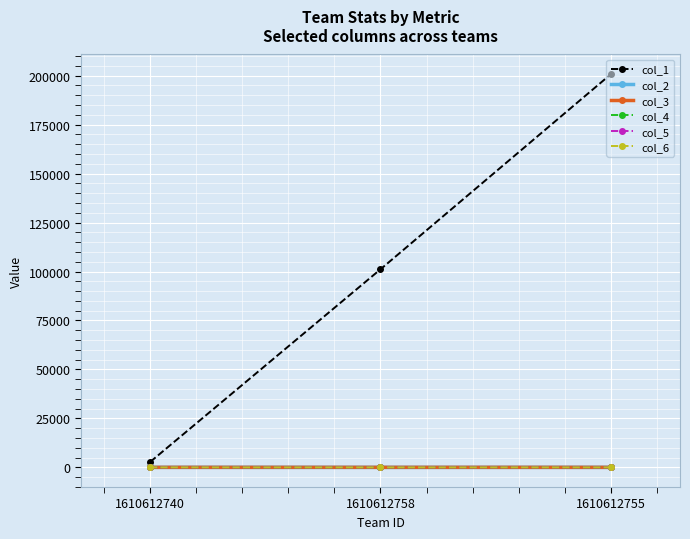

Read the col_3 value at 1610612740.

7.6